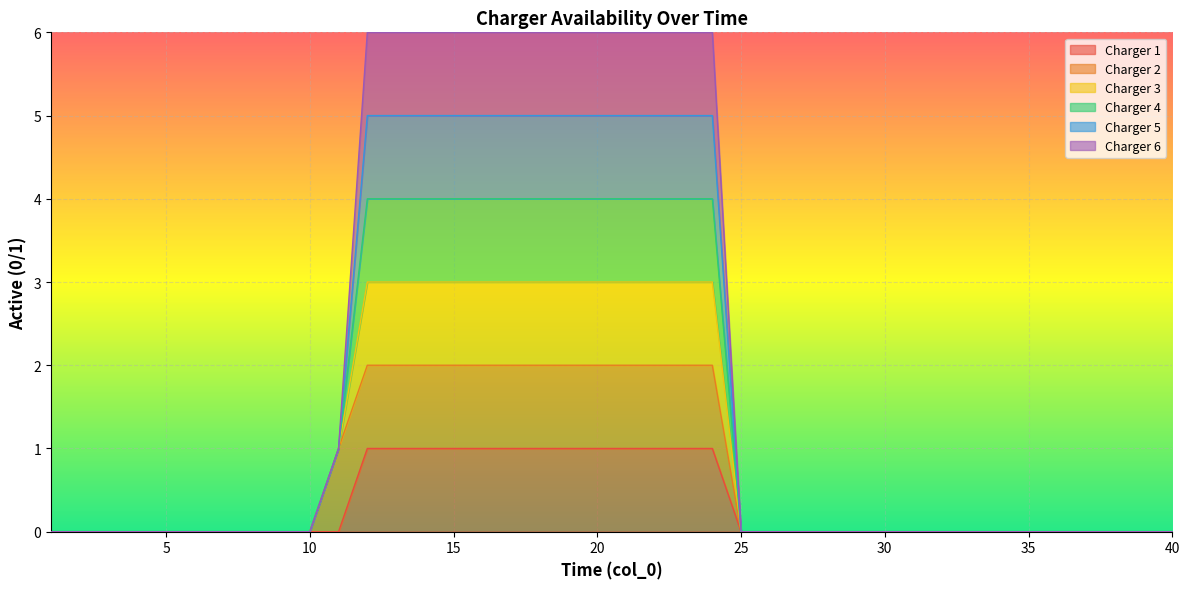

How many values in the Charger 5 series exceed 0?

14